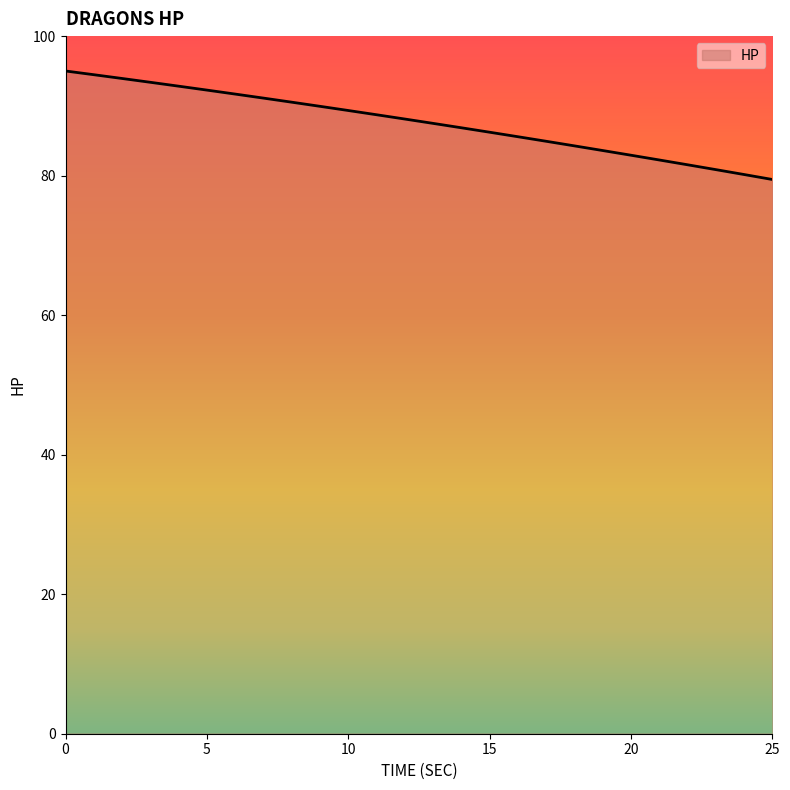

What is the smallest value displayed?

79.5